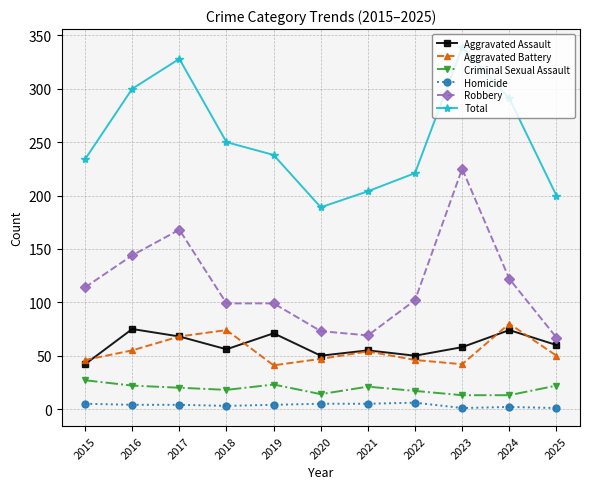

What value does the Criminal Sexual Assault series have at 2015, to the nearest 10?

30